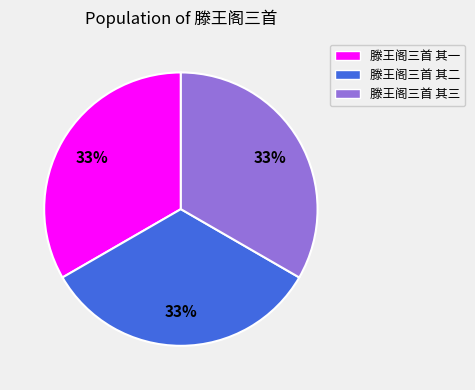

What is the ratio of the value at 滕王阁三首 其三 to the value at 滕王阁三首 其一?

1.0